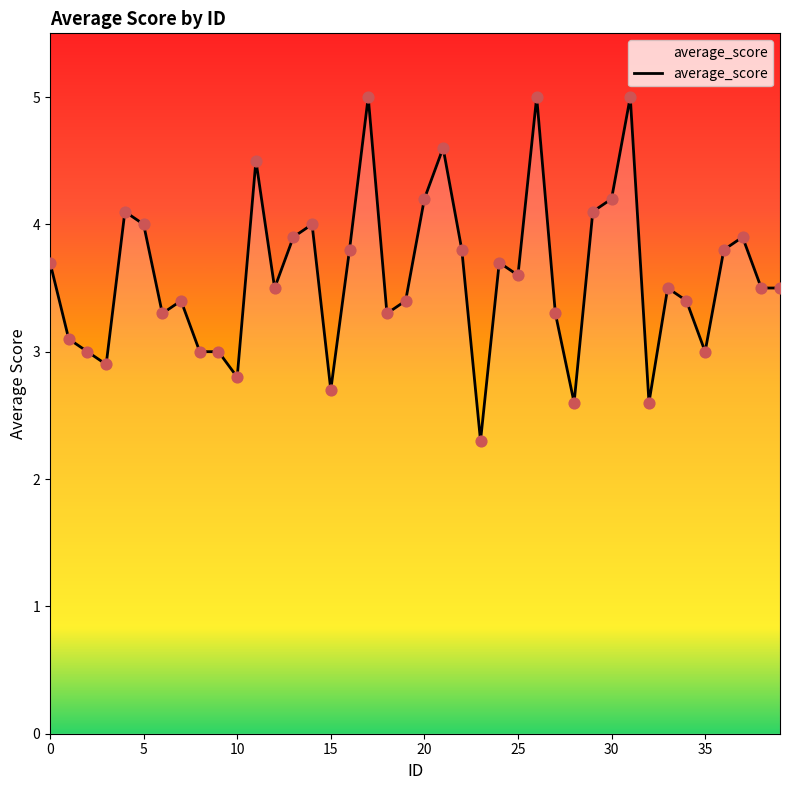

What is the minimum value shown in the chart?

2.3